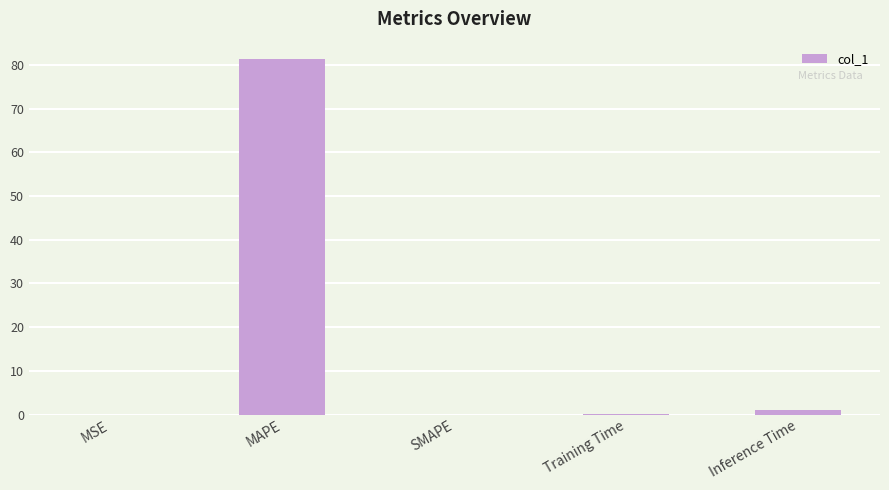

What is the sum of all values?

82.4